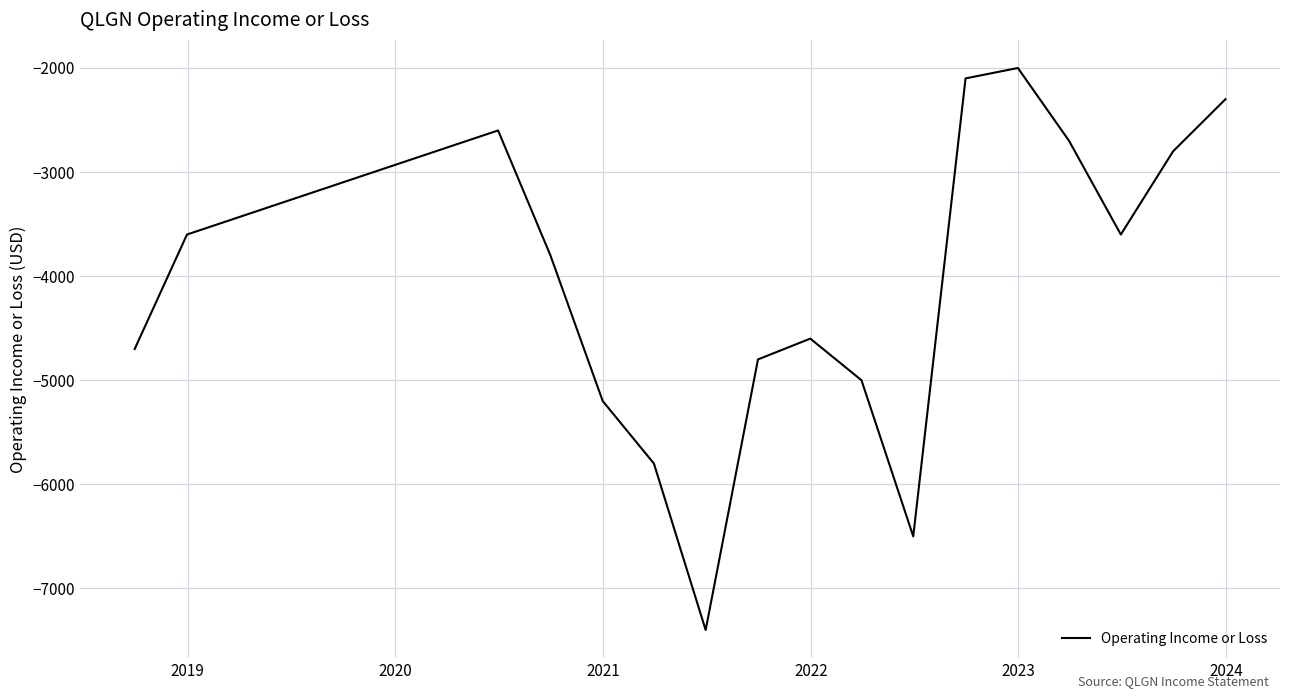

What is the difference between the maximum and minimum values?

5400